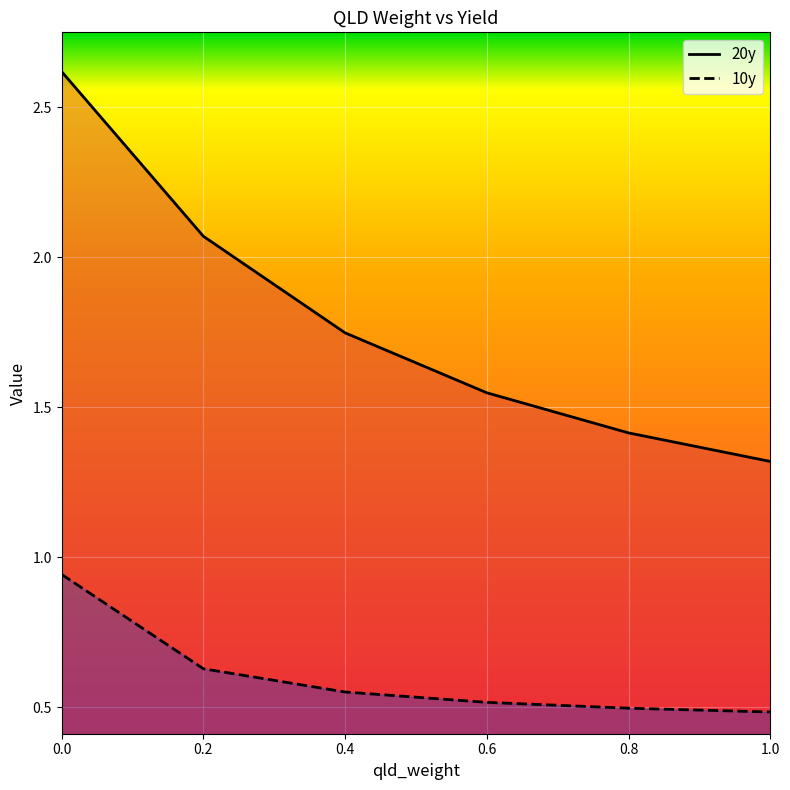

Where is 10y nearest to the value 0?

1.0